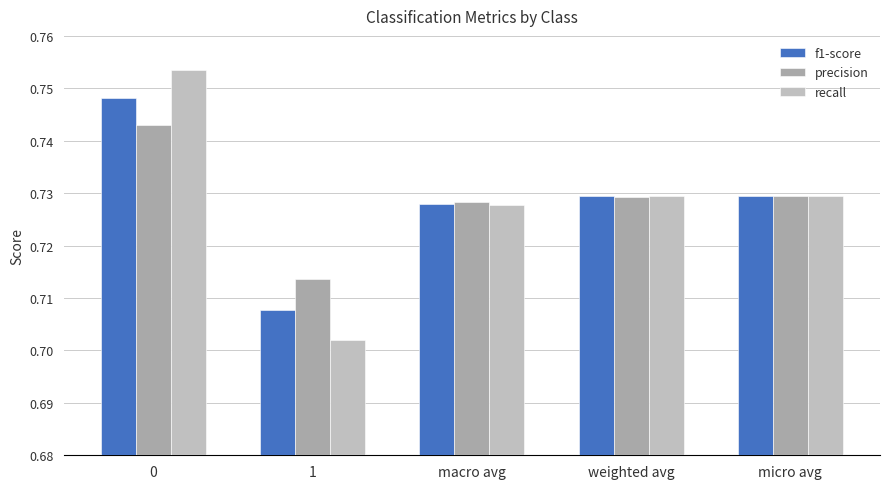

How many bars are there in total?

15